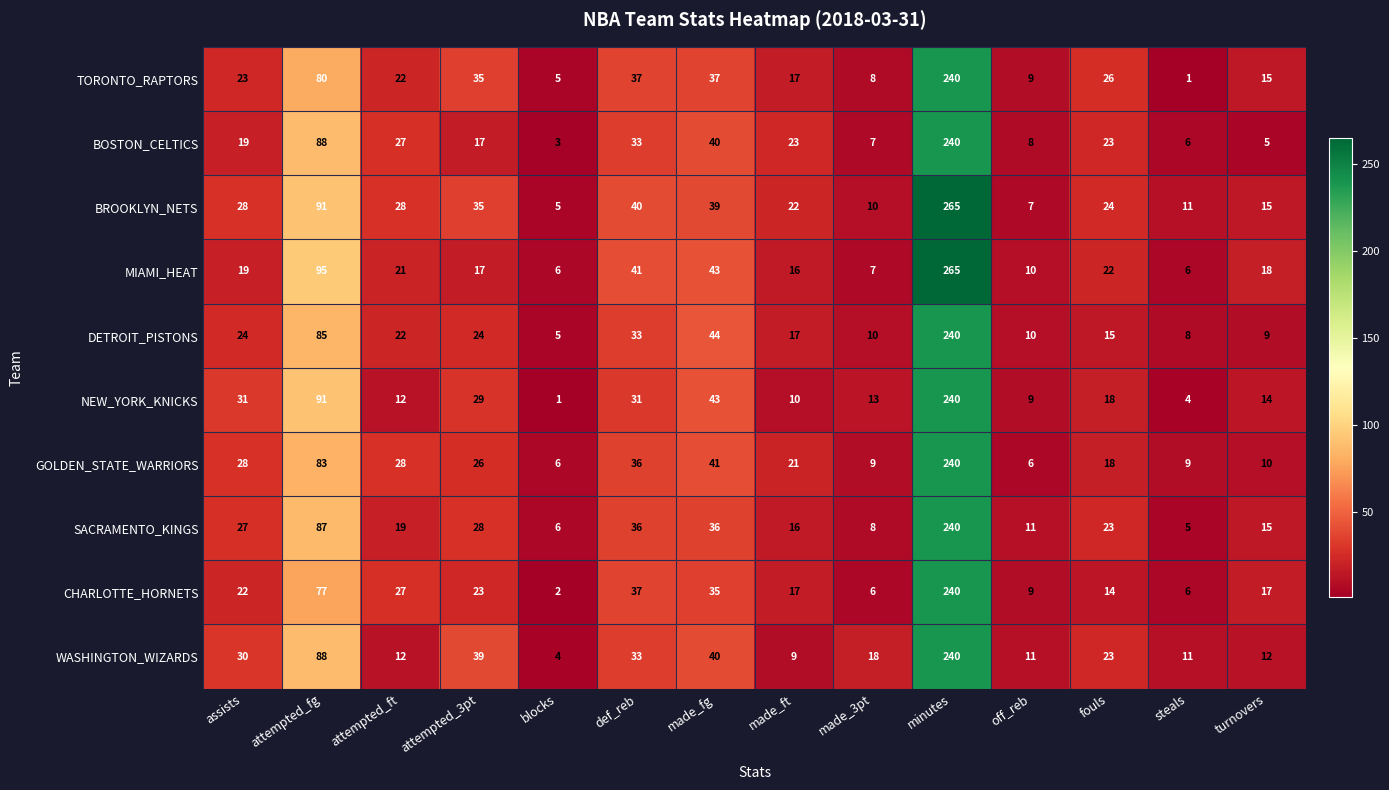

What is the difference between the maximum and minimum values in the DETROIT_PISTONS series?

235